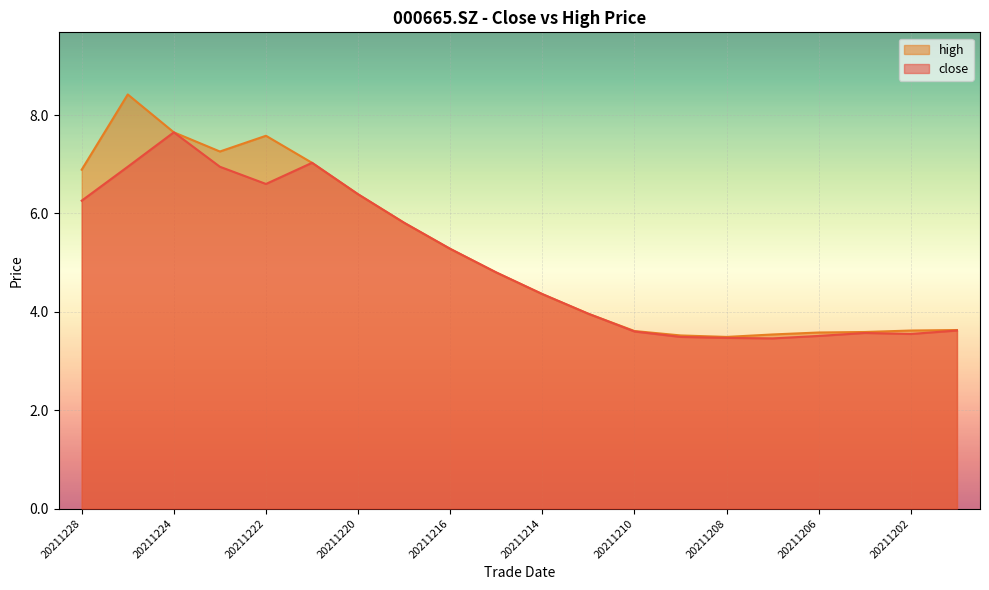

Which series changed the most between 20211223 and 20211213?

high